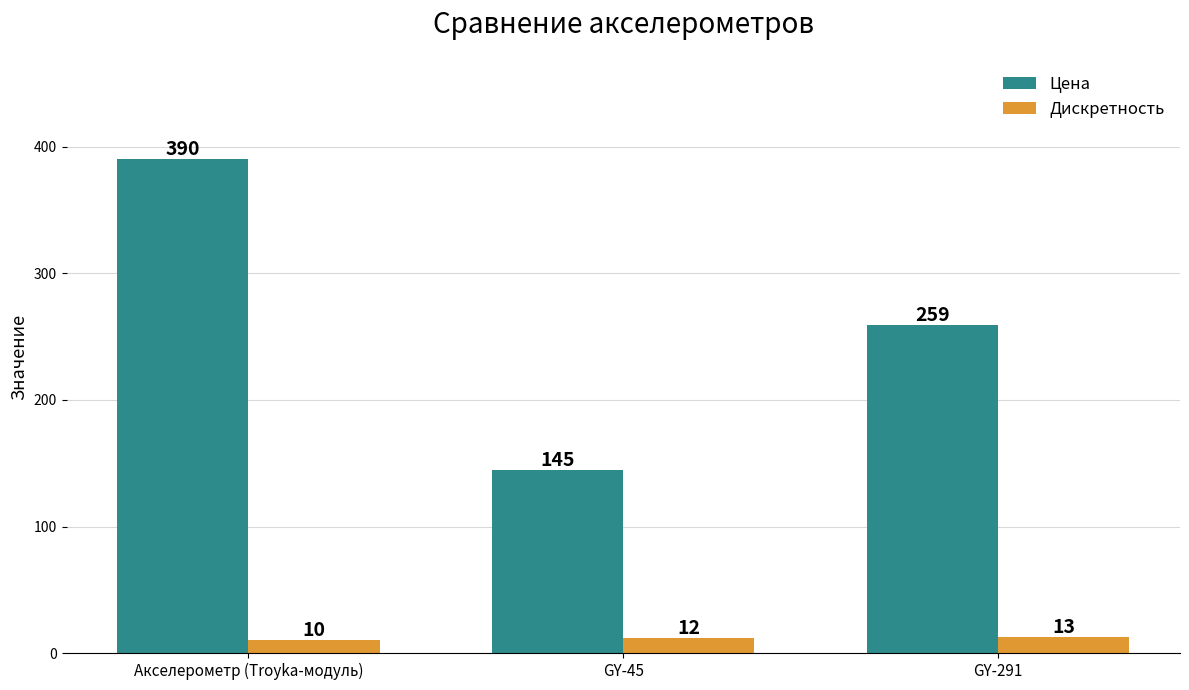

How many Дискретность values are between 10 and 13?

3